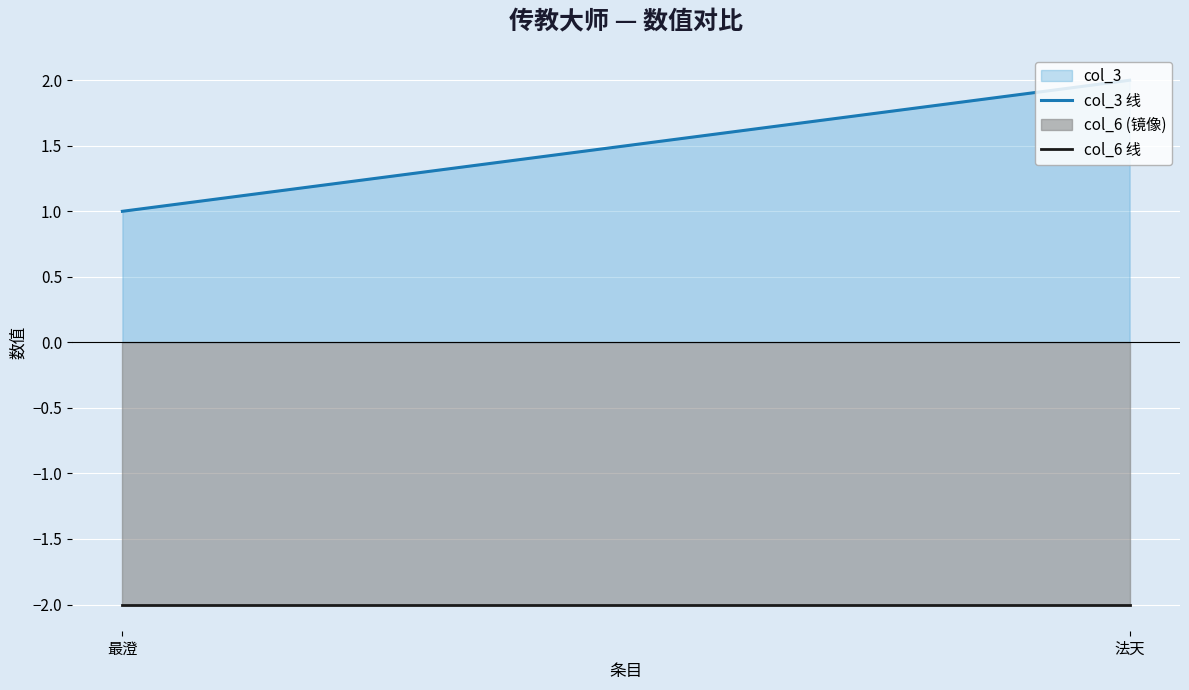

Is the value of col_3 线 at 法天 greater than the value of col_6 线 at 最澄?

Yes